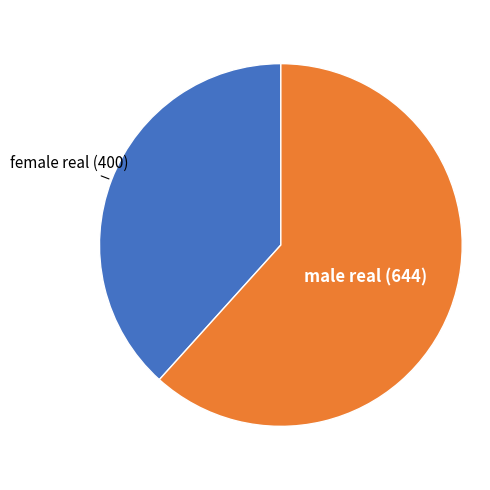

Count the number of slices in the pie.

2